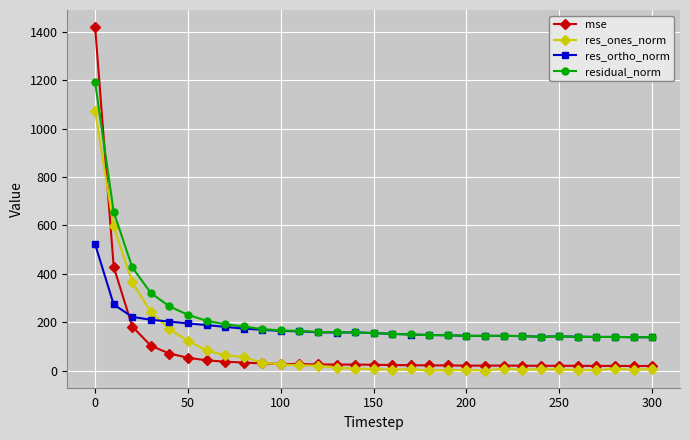

True or false: residual_norm has more than 2 points higher than both neighbors.

True